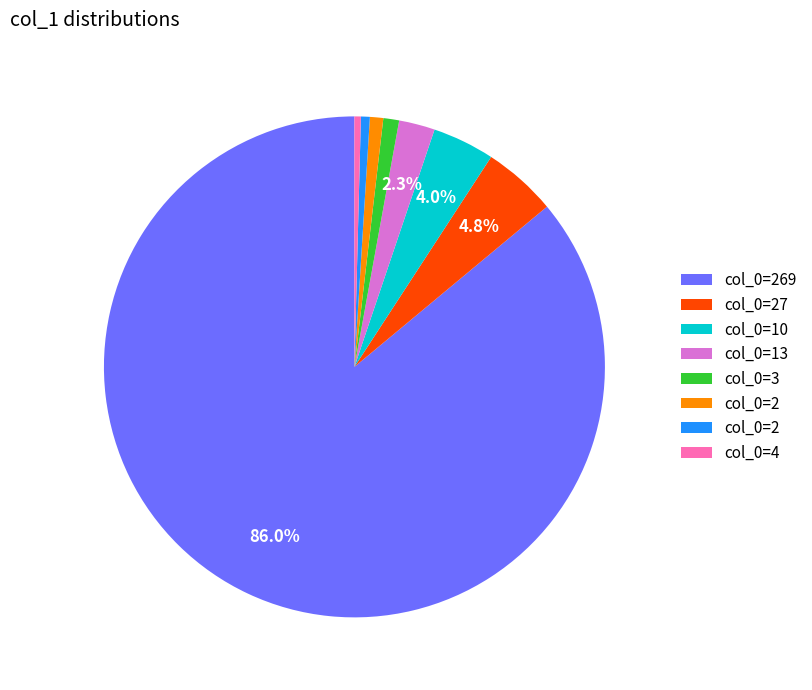

Is there any slice that represents more than half of the pie?

Yes